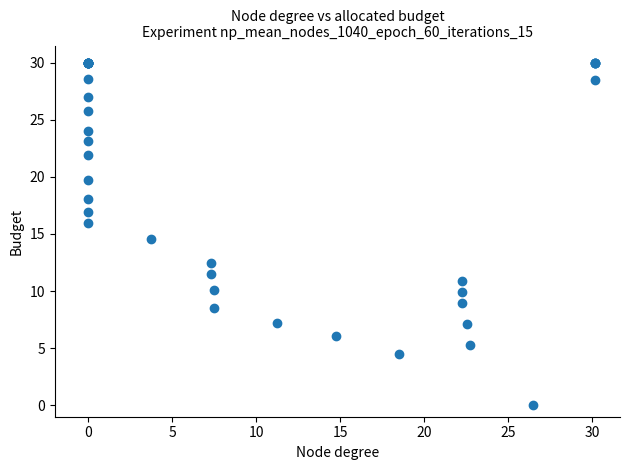

What Y value in the scatter plot is closest to 15?

14.6